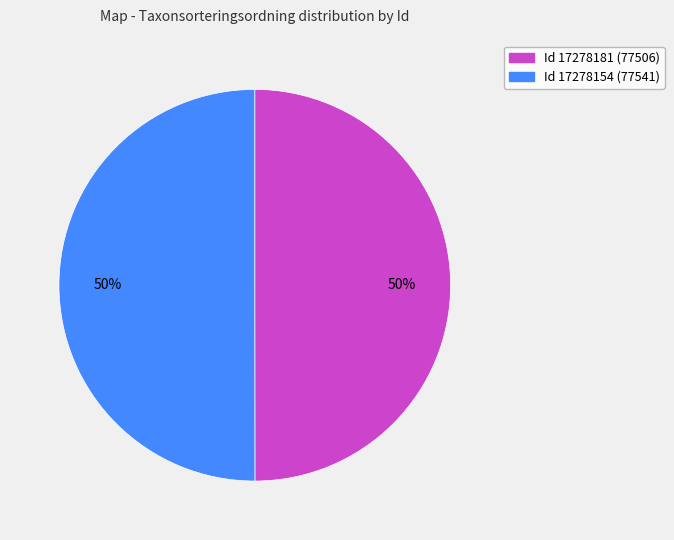

What is the ratio of the value at Id 17278154 (77541) to the value at Id 17278181 (77506)?

1.0